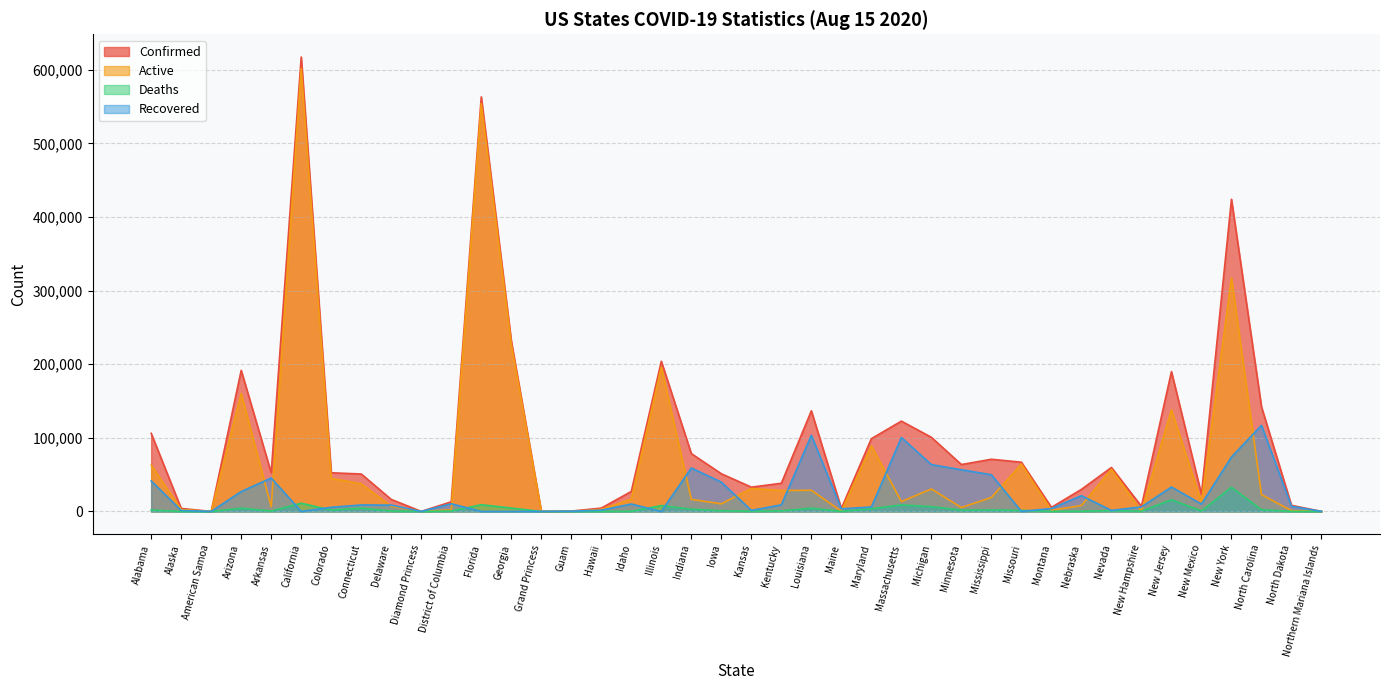

Is it true that Deaths equals 423 at New Hampshire?

True